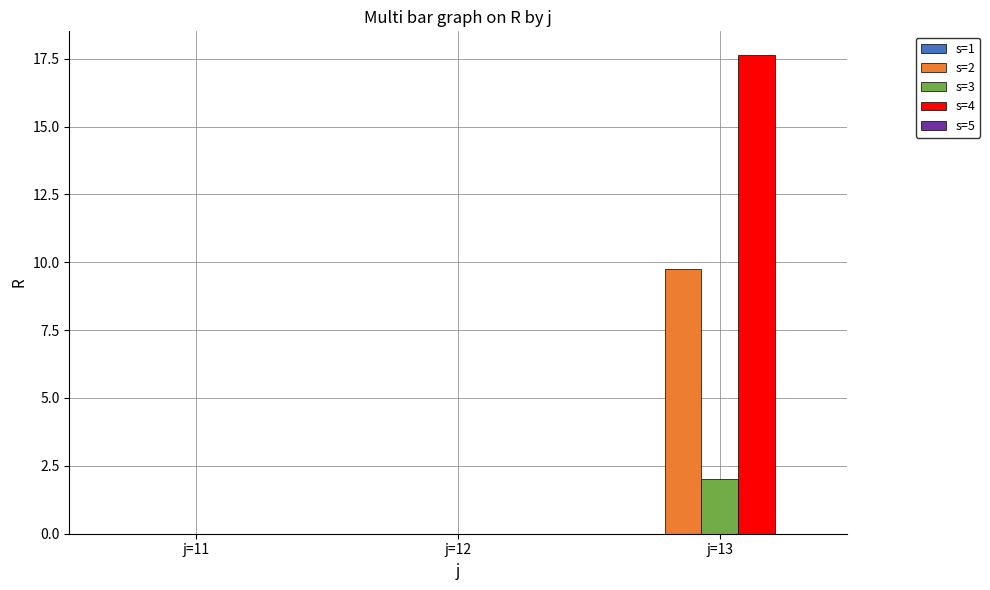

Reading left to right, extract all data points from this chart.

s=2: j=11=0.0	j=12=0.0	j=13=9.8
s=3: j=11=0.0	j=12=0.0	j=13=2.0
s=4: j=11=0.0	j=12=0.0	j=13=17.6